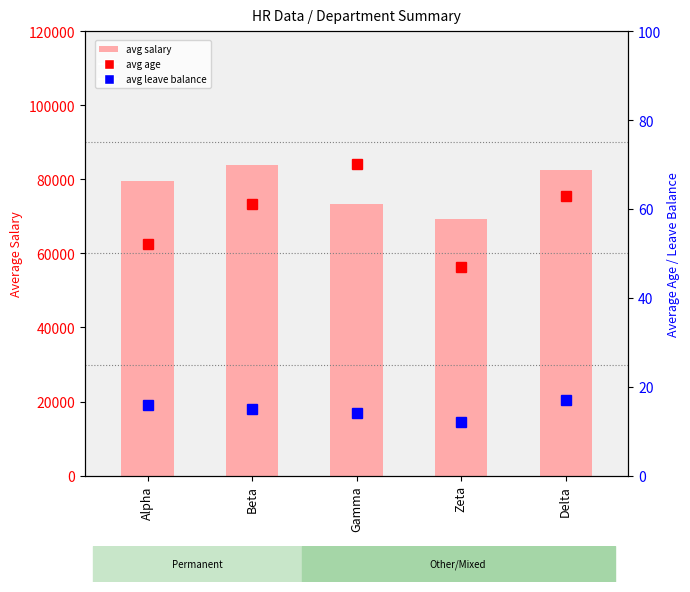

How many data points in avg salary are above 79520?

2